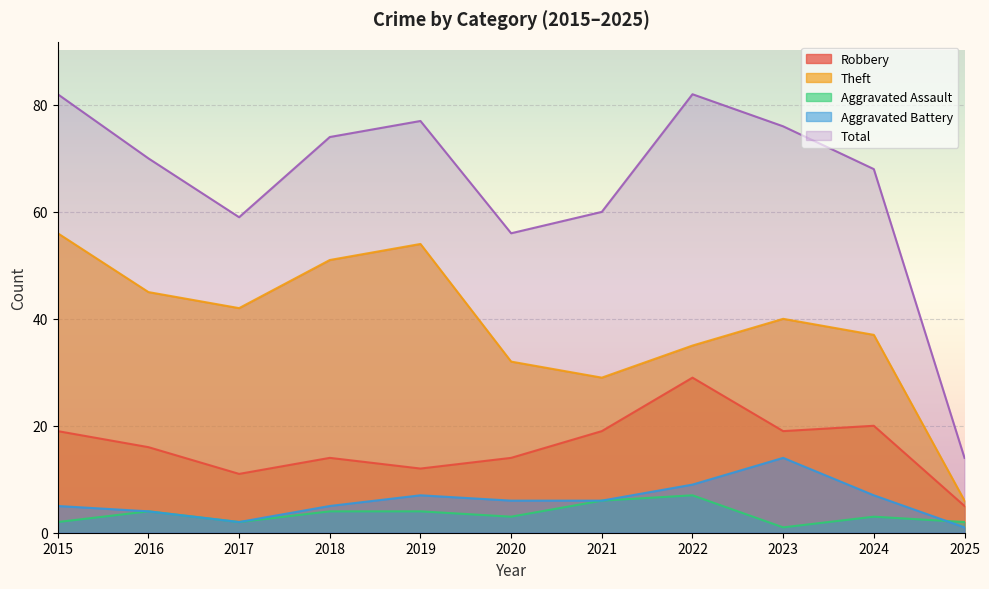

Is the value of Theft at 2024 greater than the value of Aggravated Battery at 2017?

Yes